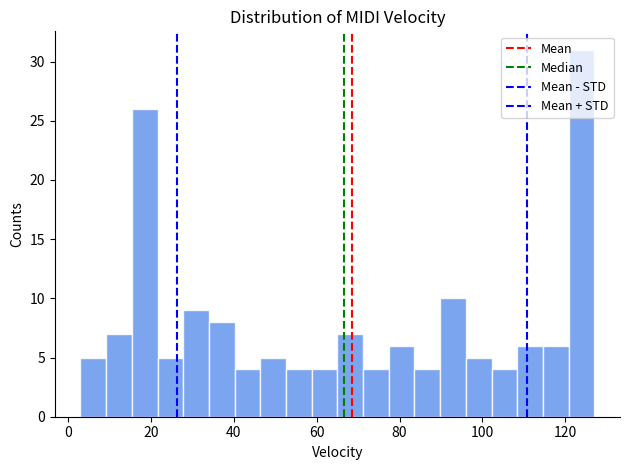

Around what value on the x-axis is the tallest bar? Give the approximate position of its centre, as read against the axis.

124